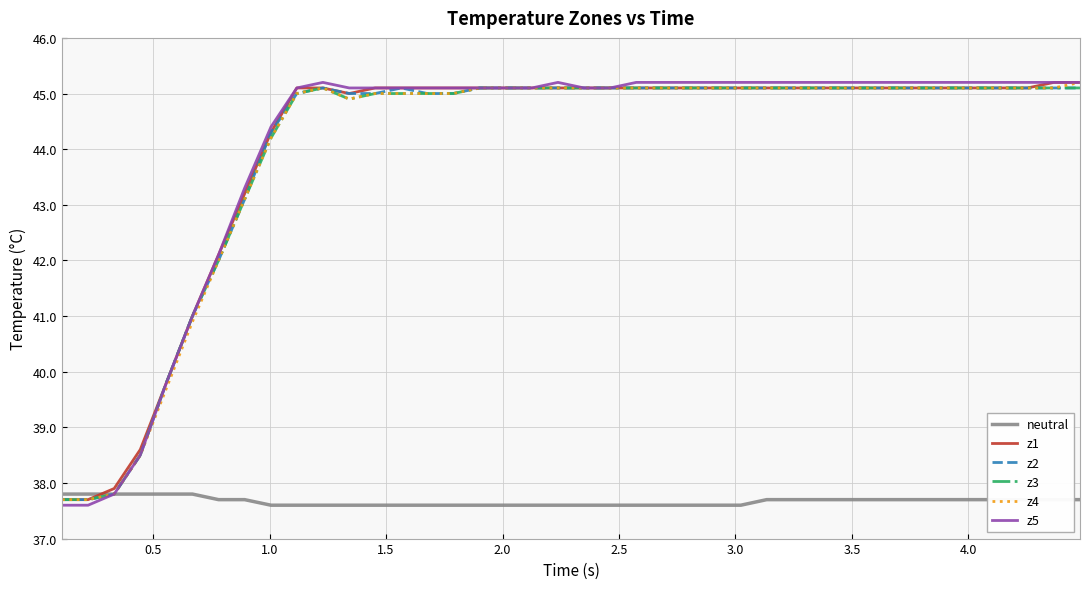

What is the lowest value of the z5 series?

37.6